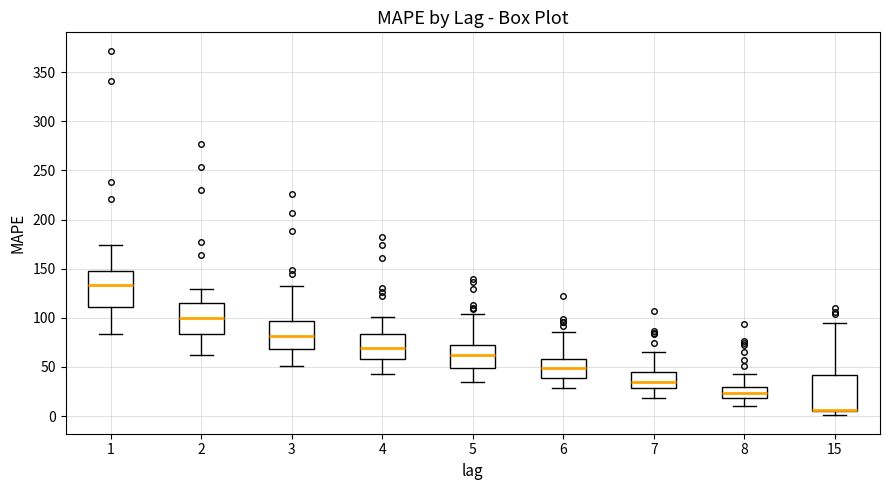

Reading left to right, read every box against the y-axis: the position of its median line, the range the box covers, and the ends of its whiskers. The values are not printed on the chart, so give them approximately, as read against the axis.

1: median 135, box 110 to 150, whiskers 85 to 175
2: median 100, box 85 to 115, whiskers 65 to 130
3: median 80, box 70 to 95, whiskers 50 to 130
4: median 70, box 60 to 85, whiskers 45 to 100
5: median 60, box 50 to 75, whiskers 35 to 105
6: median 50, box 40 to 60, whiskers 30 to 85
7: median 35, box 30 to 45, whiskers 20 to 65
8: median 25, box 20 to 30, whiskers 10 to 40
15: median 5 (drawn on the box's lower edge), box 5 to 40, whiskers 0 to 95